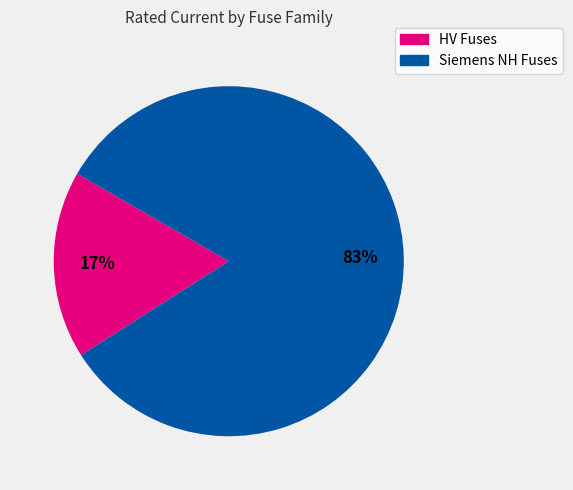

To the nearest percent, what is the average slice percentage?

50%